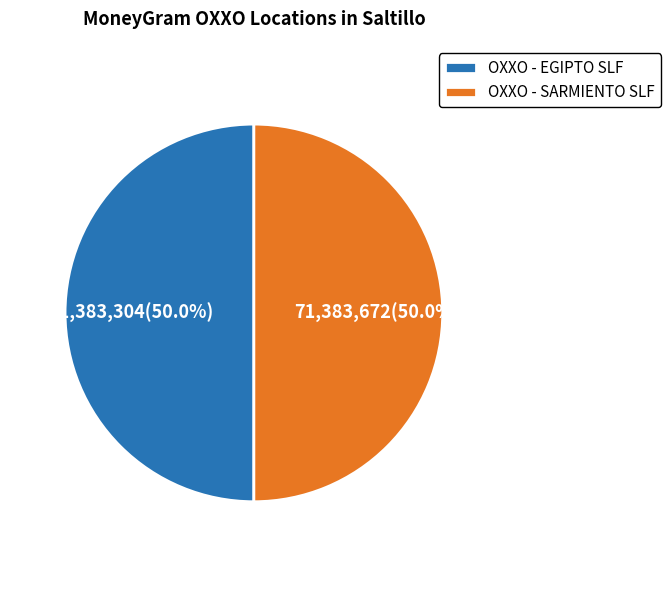

What is the ratio of the value at OXXO - SARMIENTO SLF to the value at OXXO - EGIPTO SLF?

1.0